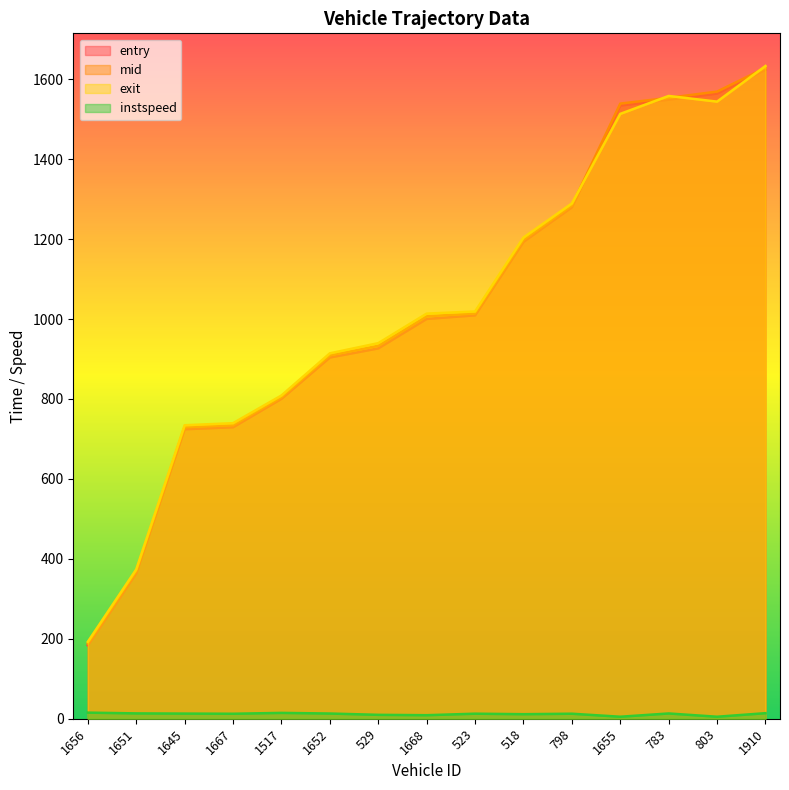

How many intersections are there between exit and mid?

4